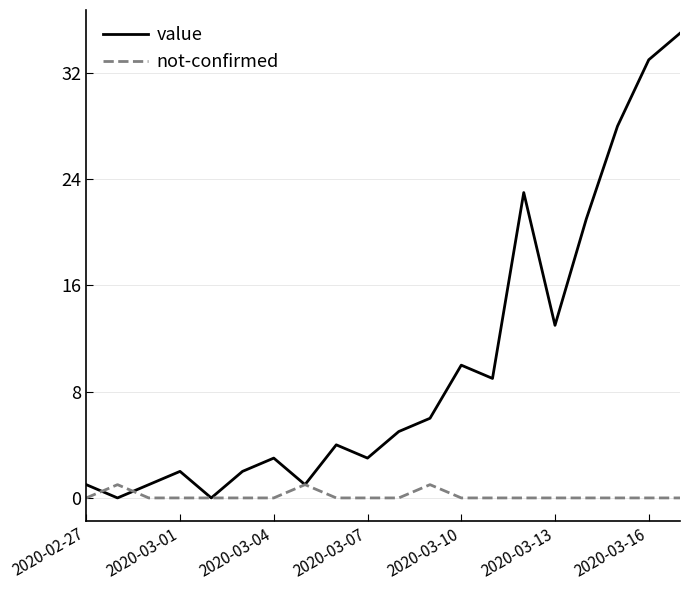

Which series ends up on top after the final intersection of not-confirmed and value?

value